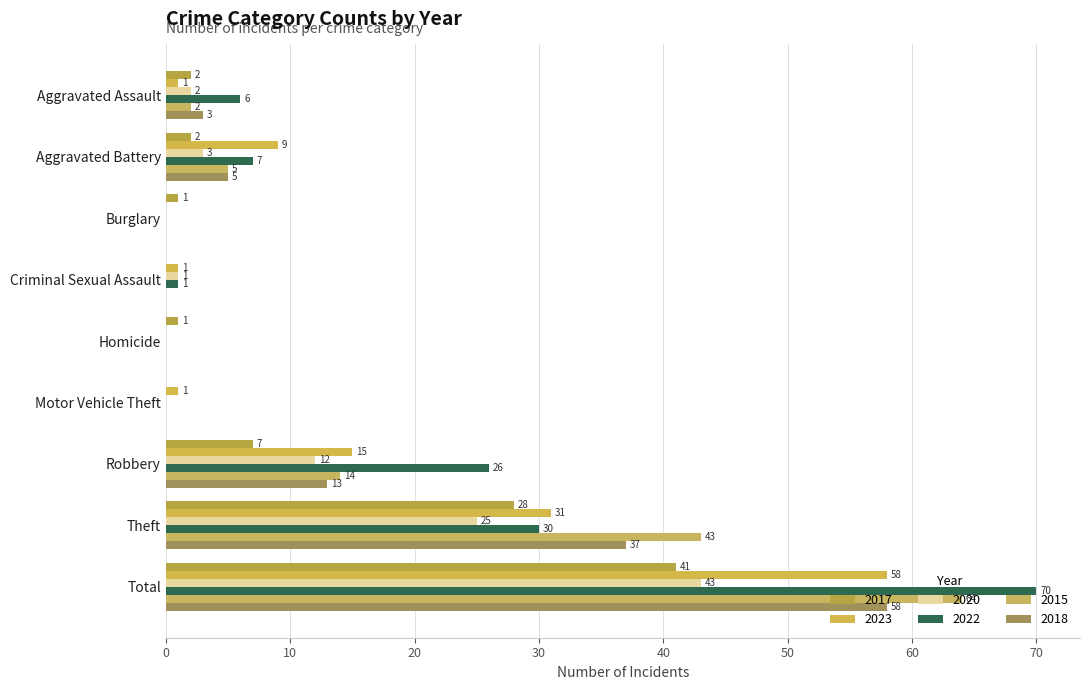

Which label corresponds to the largest value in the chart?

Total